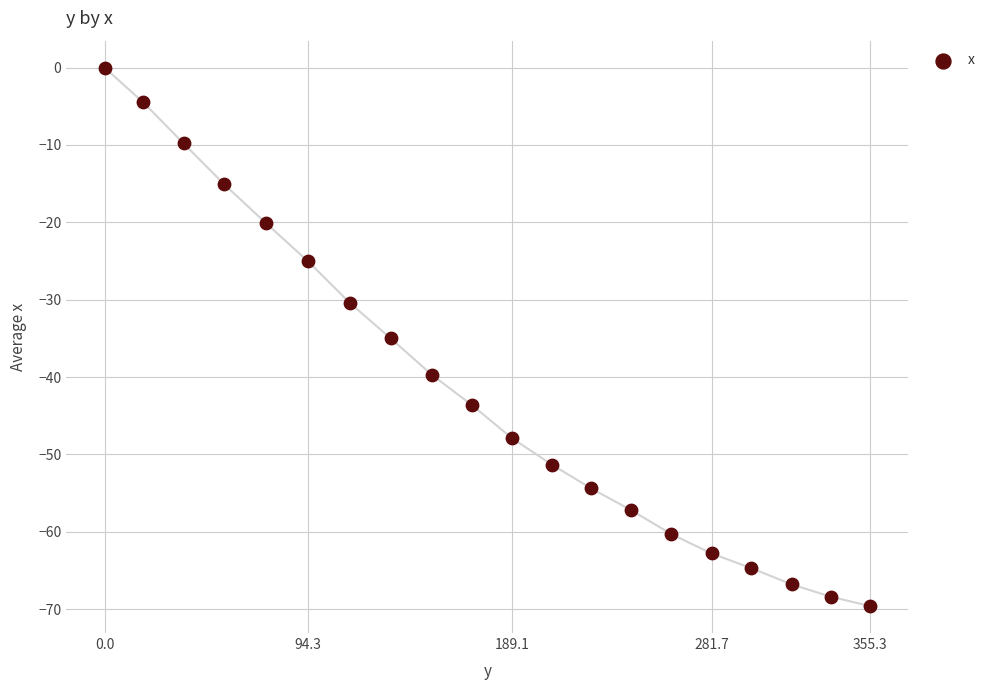

What is the range of X values (max minus min)?

355.3